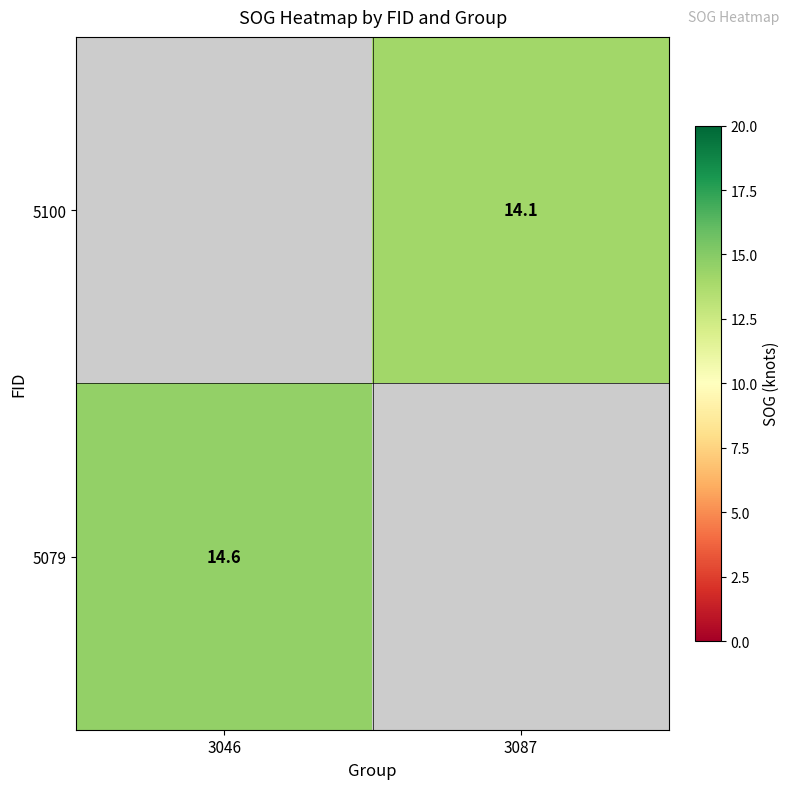

The value of 5100 at 3087 is 21.5. True or false?

False